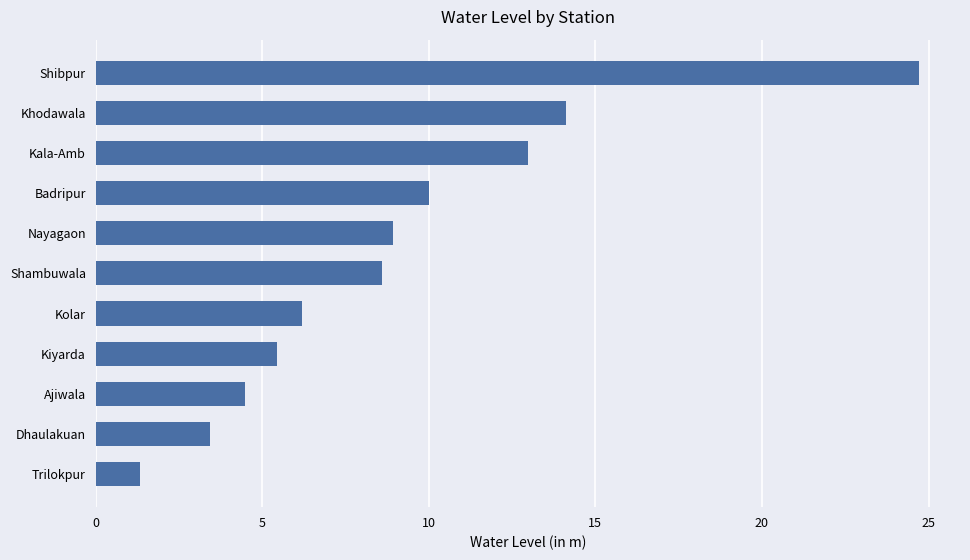

List the labels in order of value, smallest first.

Trilokpur, Dhaulakuan, Ajiwala, Kiyarda, Kolar, Shambuwala, Nayagaon, Badripur, Kala-Amb, Khodawala, Shibpur